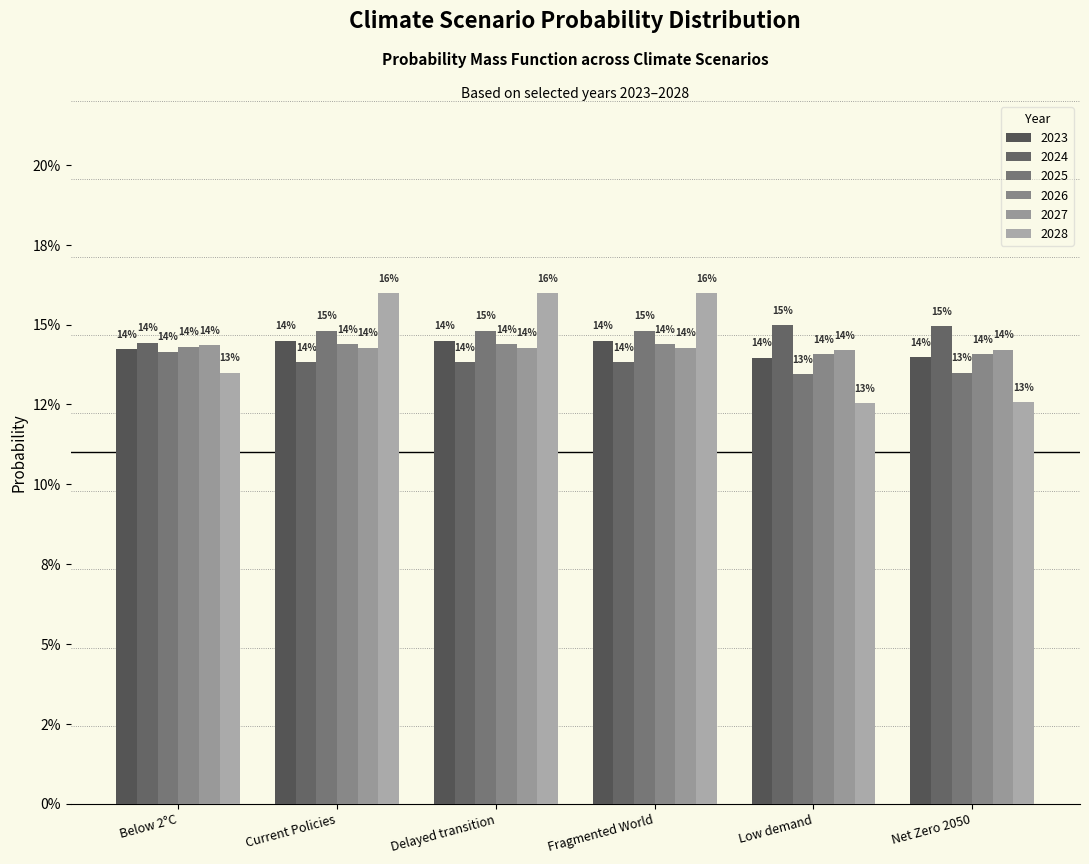

Does the chart contain any negative values?

No